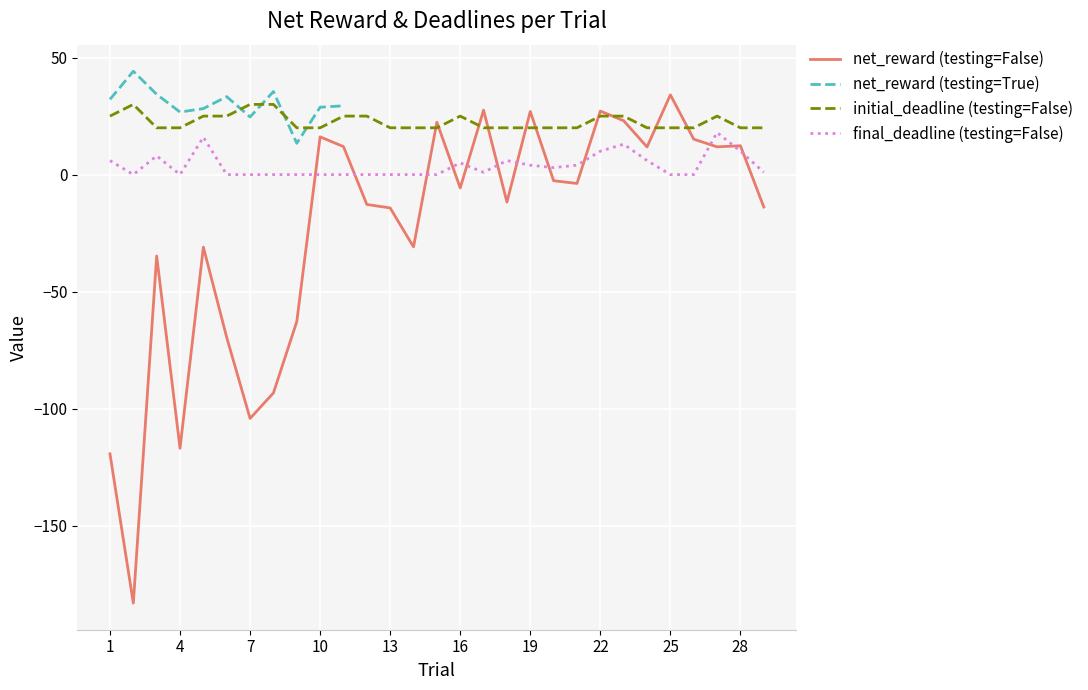

True or false: initial_deadline (testing=False) and final_deadline (testing=False) cross at least once.

False